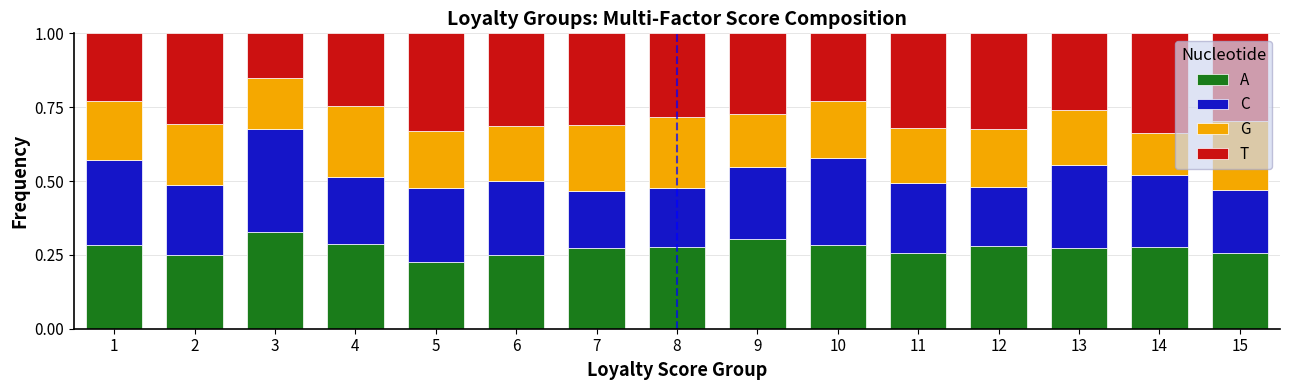

Where is A nearest to the value 0?

5